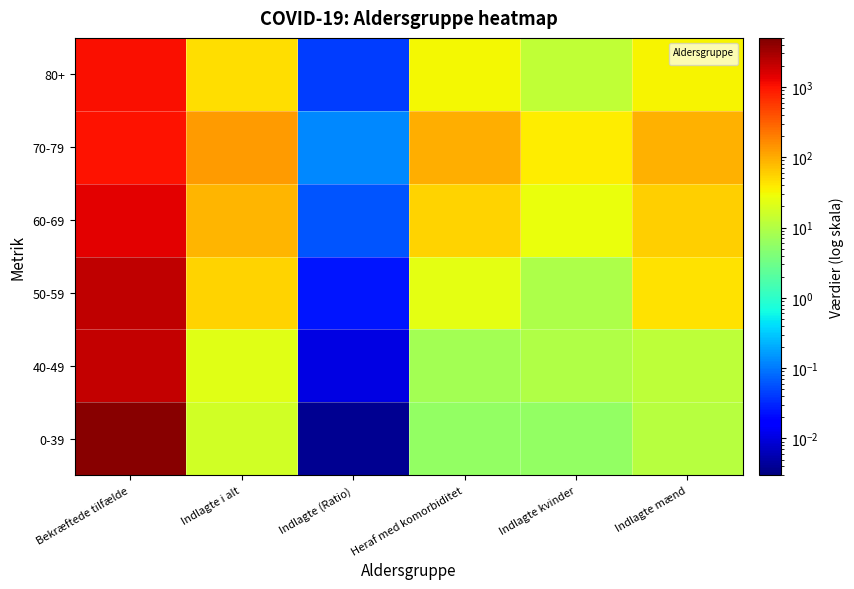

What is the average value?

199.5